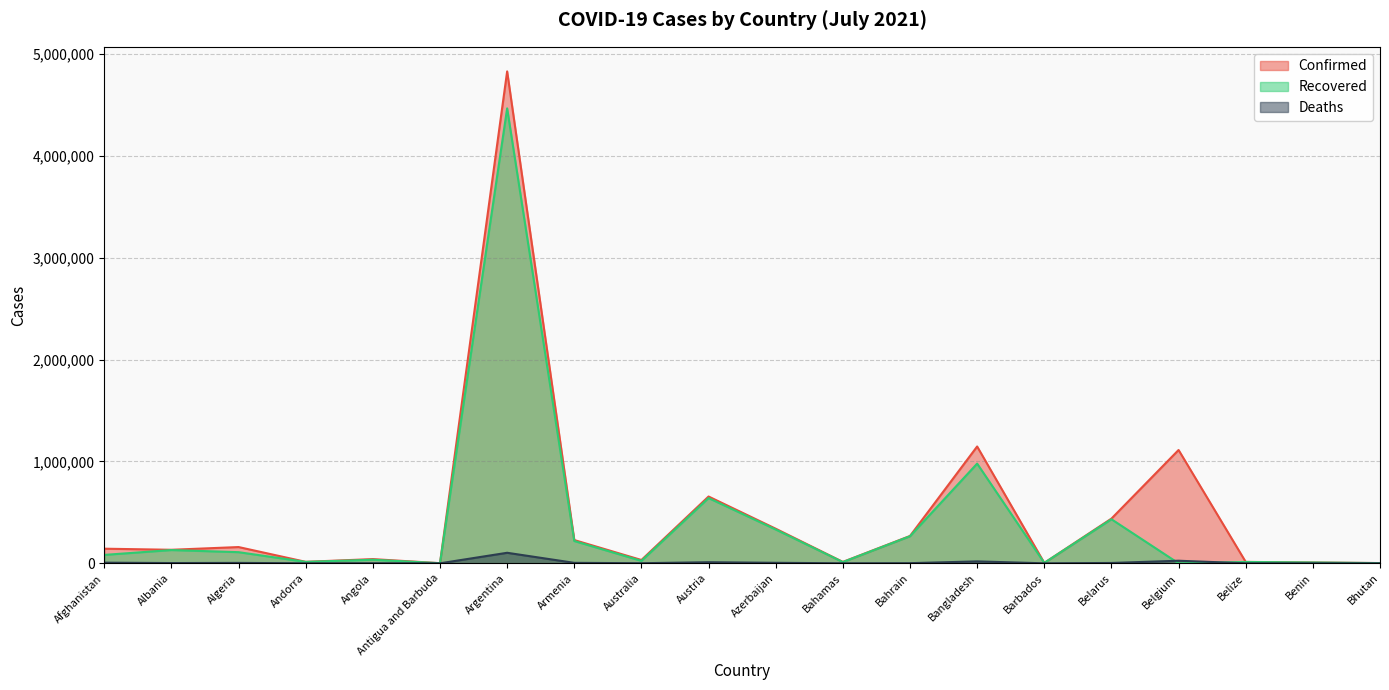

What are all the series names shown in the legend?

Confirmed, Recovered, Deaths